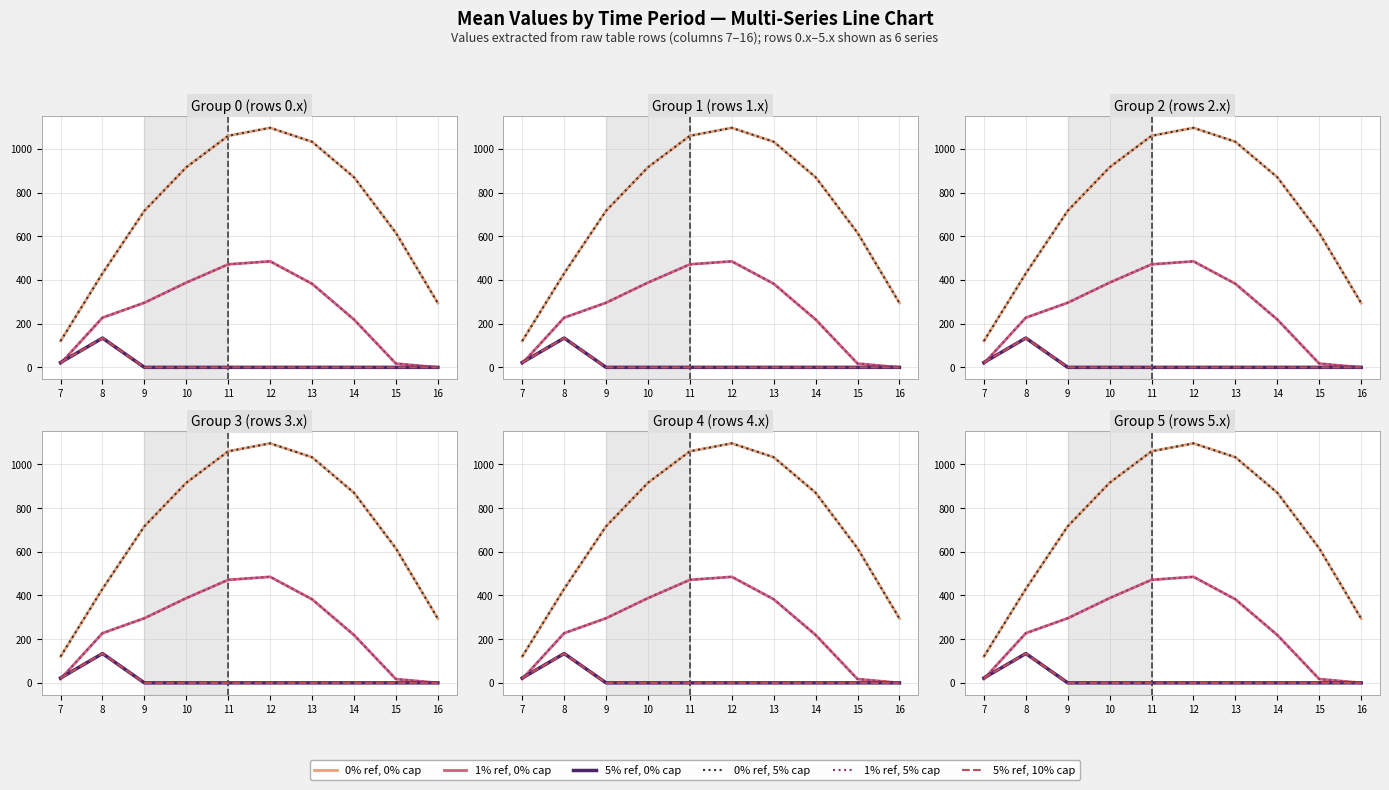

Which series has the largest range (max minus min)?

0% ref, 0% cap